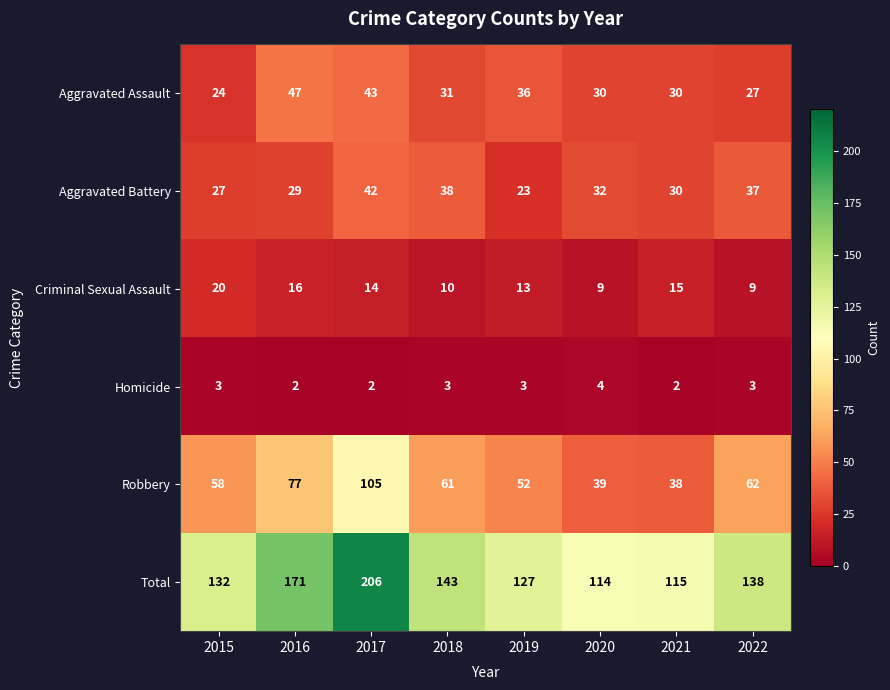

What is the minimum value shown in the chart?

2